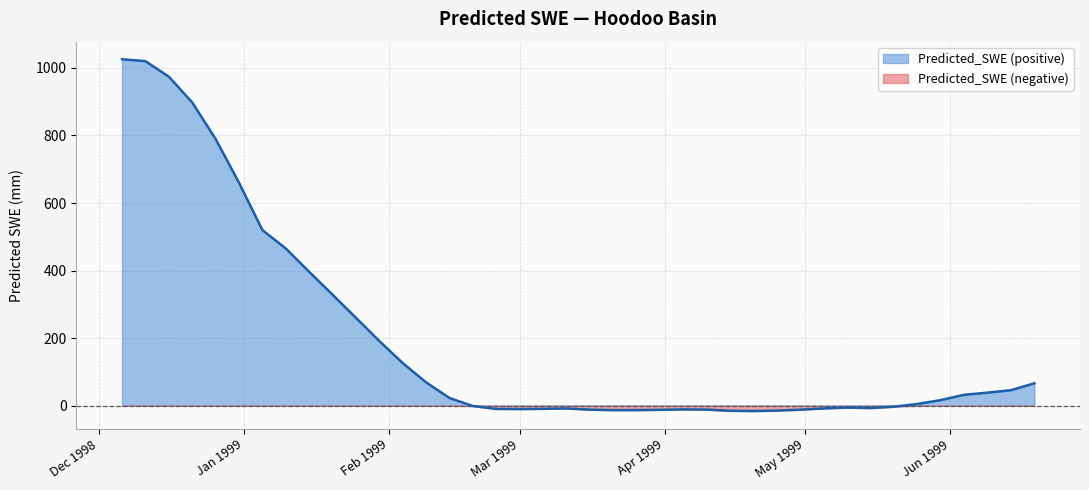

Rank the series by their maximum value, from lowest to highest.

Predicted_SWE (negative), Predicted_SWE (positive)